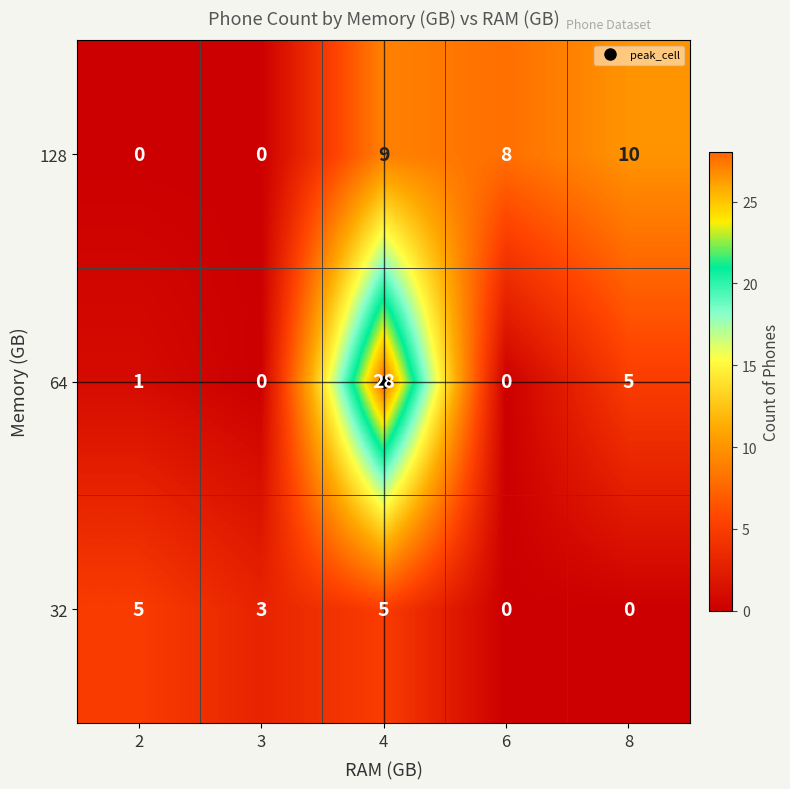

What is the highest value of the 128 series?

10